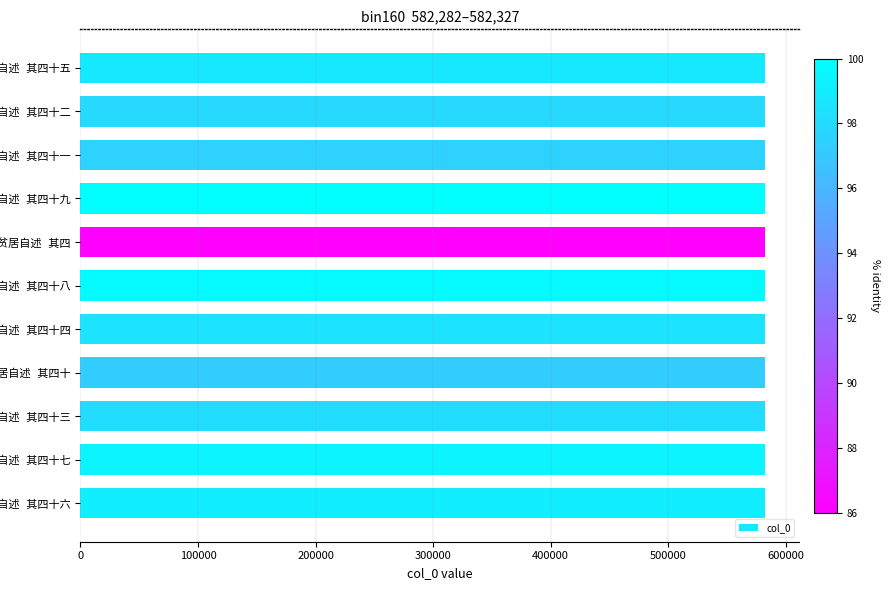

What is the maximum value shown in the chart?

582327